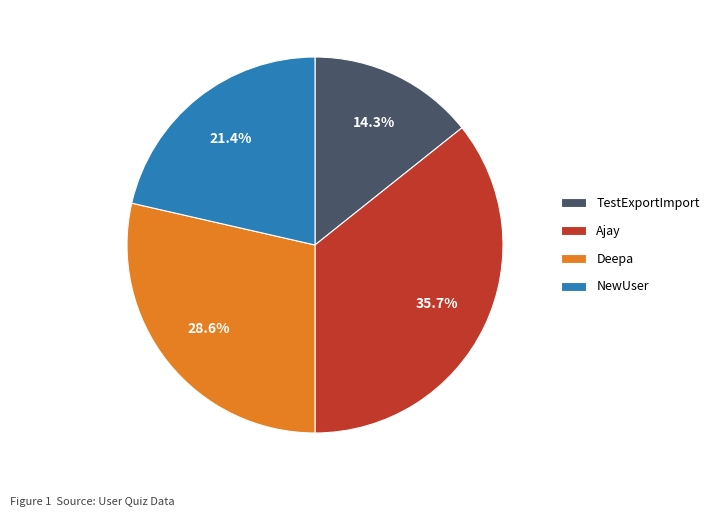

Combined, what portion of the pie is Deepa and NewUser?

50.0%